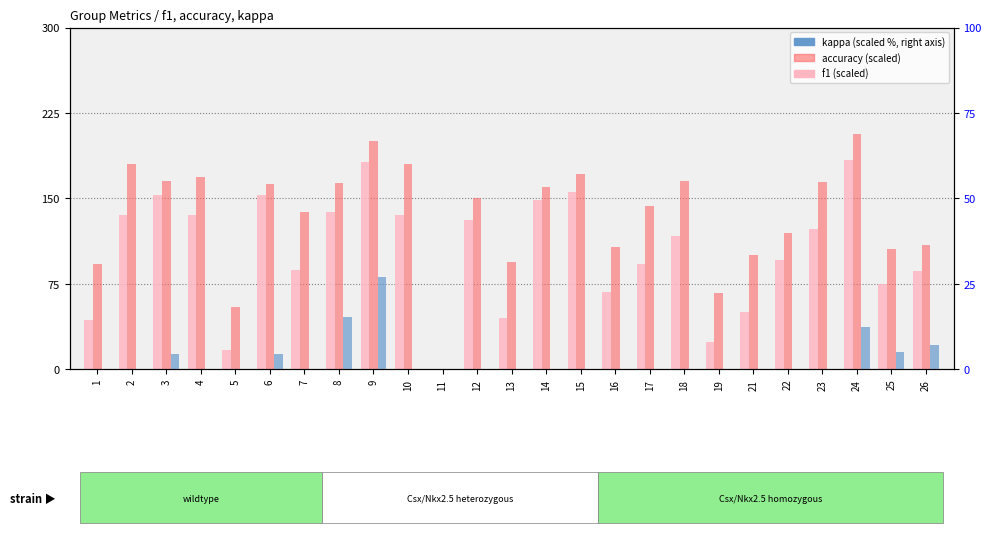

Is it true that kappa (scaled %) equals 0.0 at 7?

True